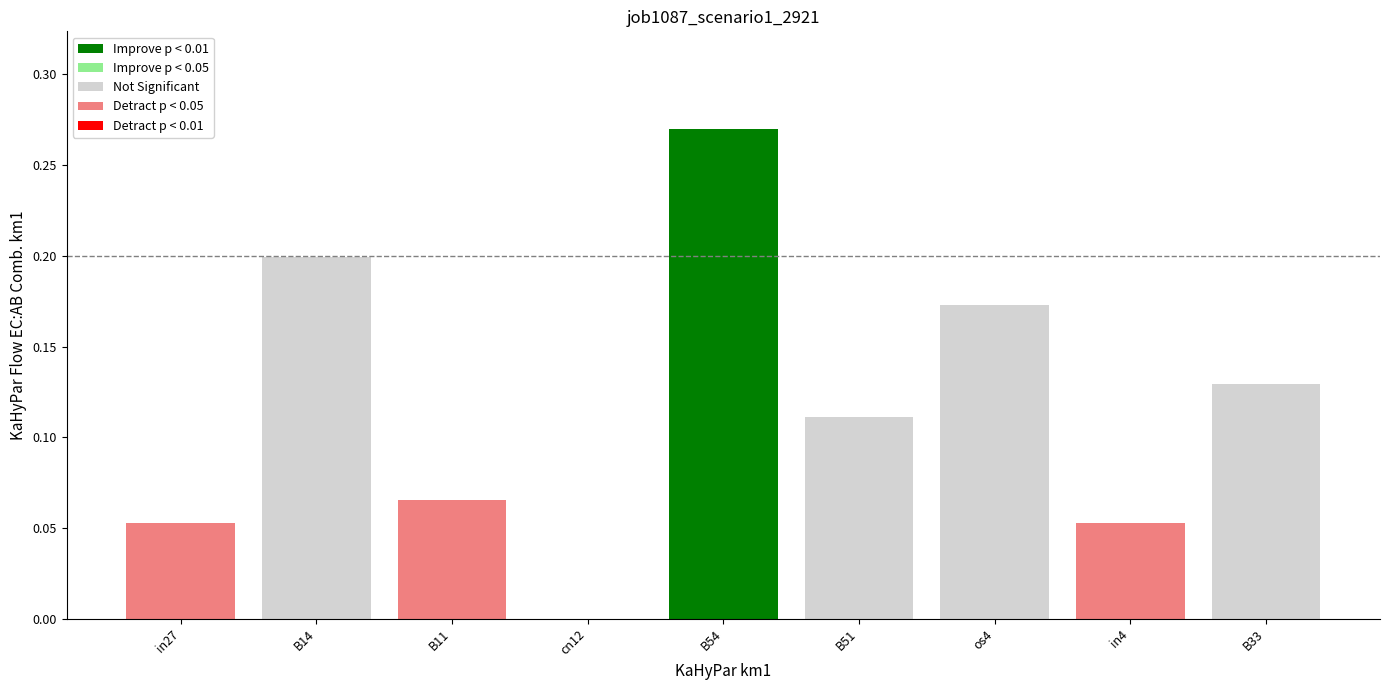

Which has a higher value, B54 or in27?

B54